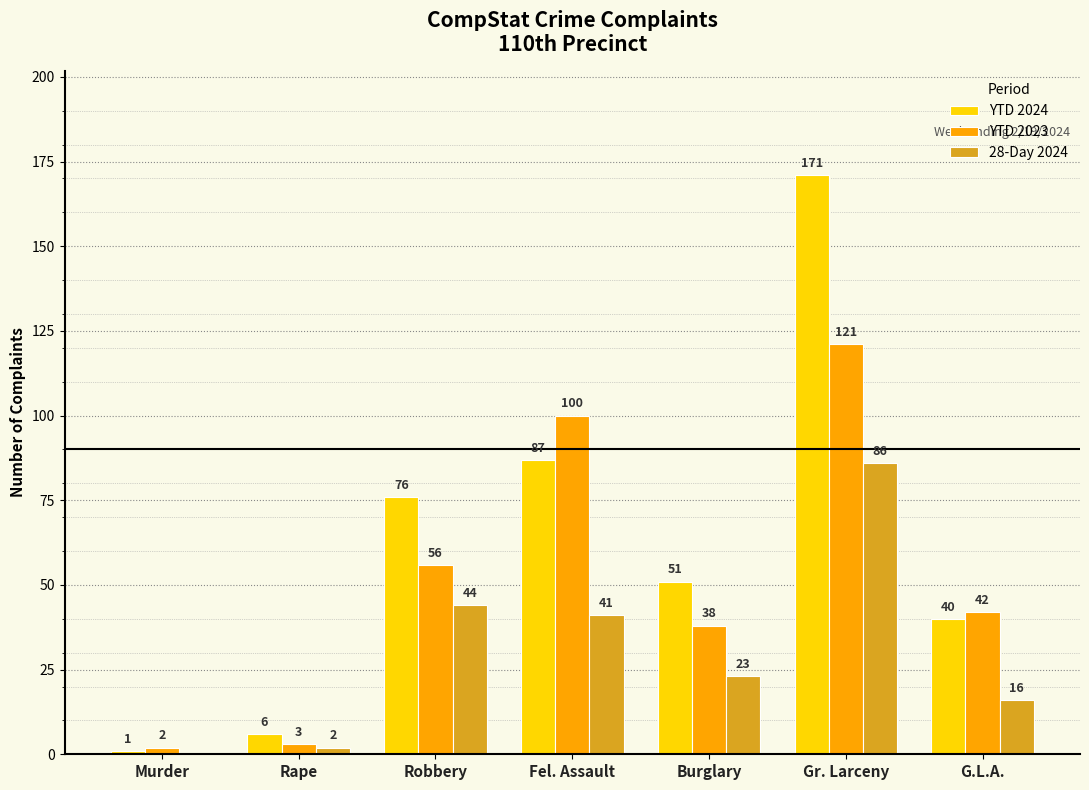

What is the average value of the 28-Day 2024 series?

30